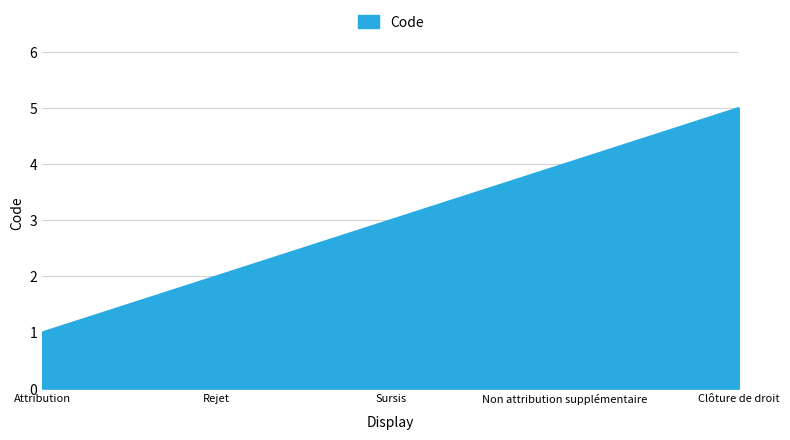

Reading right to left, what are all the values shown in this chart?

Clôture de droit=5	Non attribution supplémentaire=4	Sursis=3	Rejet=2	Attribution=1